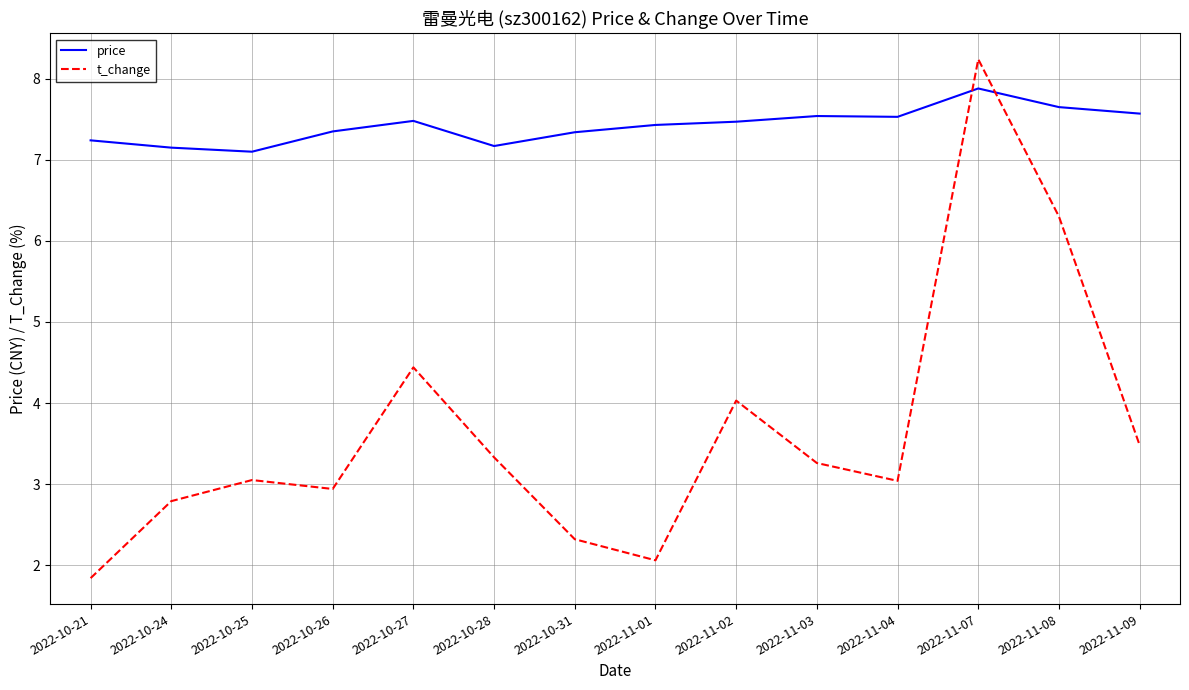

True or false: price and t_change intersect in this chart.

True